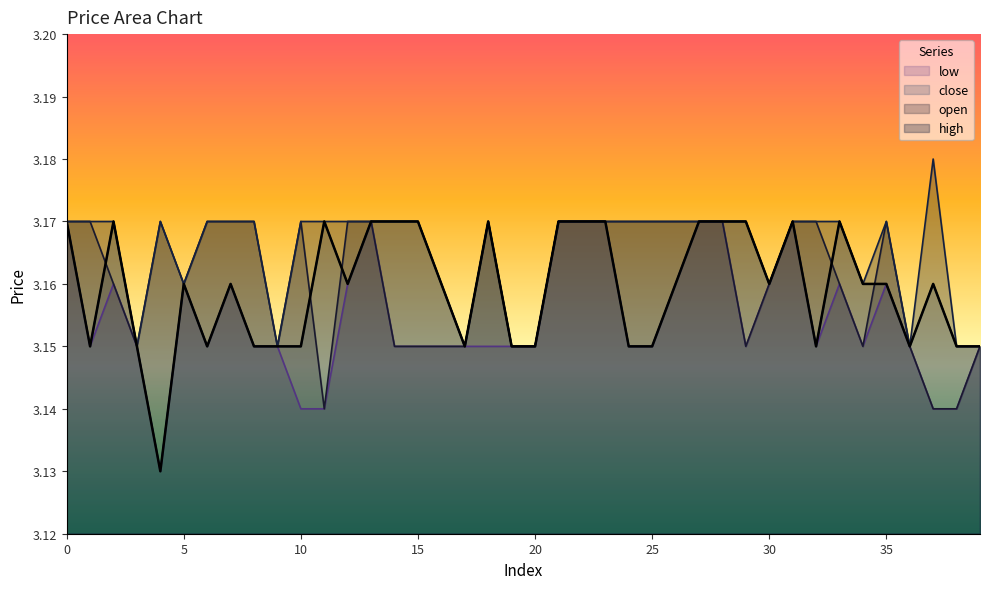

After their last crossing, which series has the higher values: open or close?

open